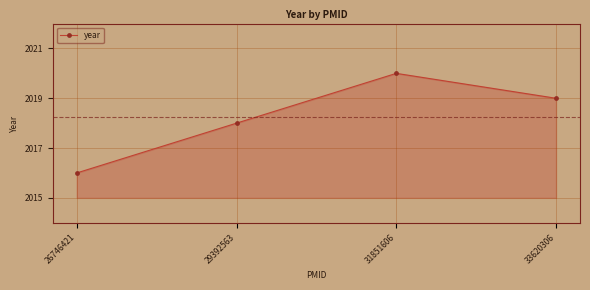

How many categories are shown in the chart?

4